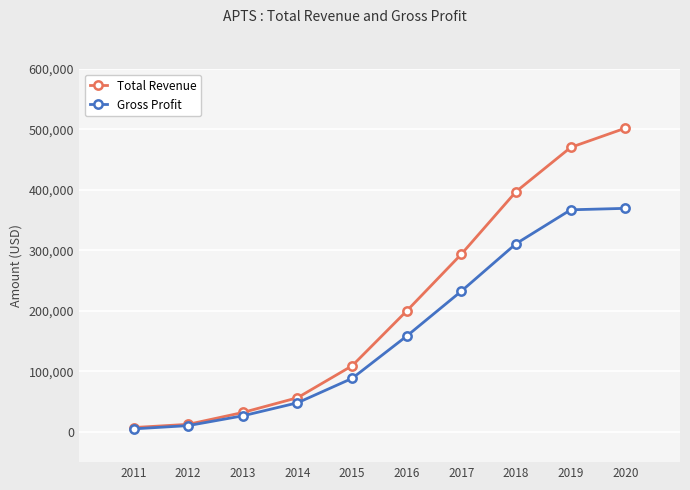

List the series in order of their peak value, highest first.

Total Revenue, Gross Profit